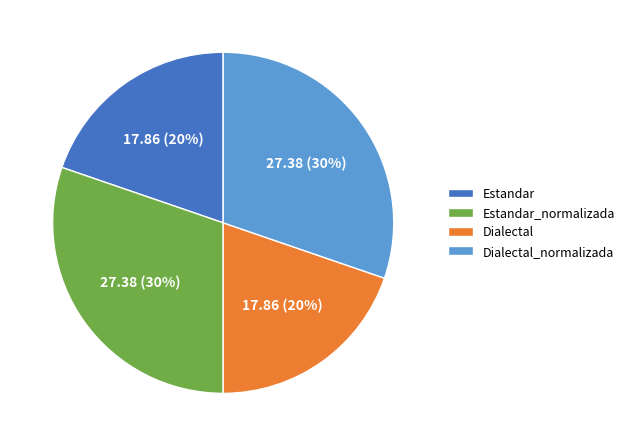

To the nearest percent, what is the combined percentage of Estandar_normalizada and Estandar?

50%